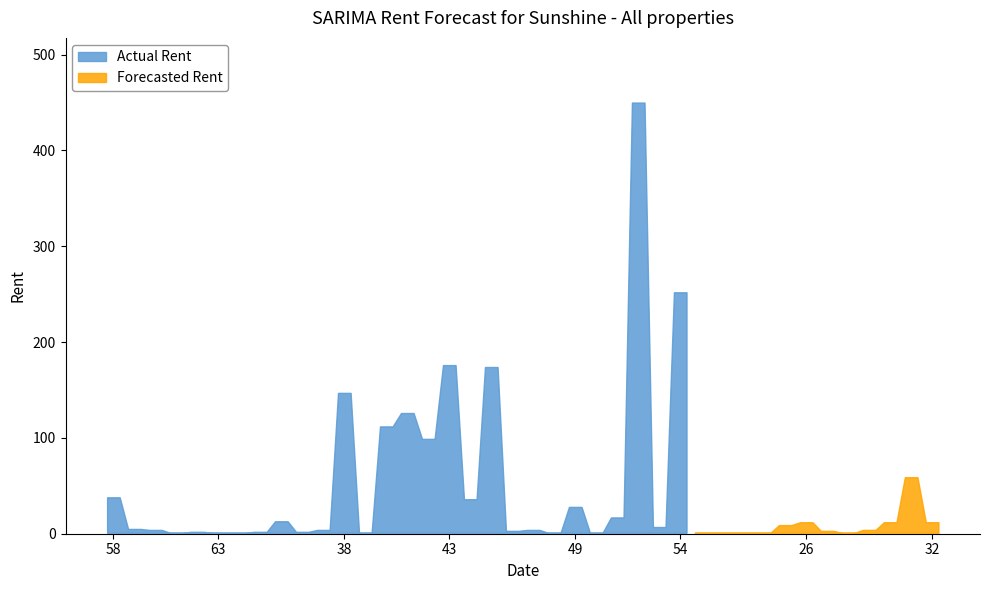

List the labels in order of pageEnd value, smallest first.

61, 63, 64, 39, 48, 50, 55, 56, 57, 23, 28, 62, 65, 36, 46, 27, 60, 37, 47, 29, 59, 53, 24, 26, 30, 32, 35, 51, 49, 44, 58, 31, 42, 40, 41, 38, 45, 43, 54, 52